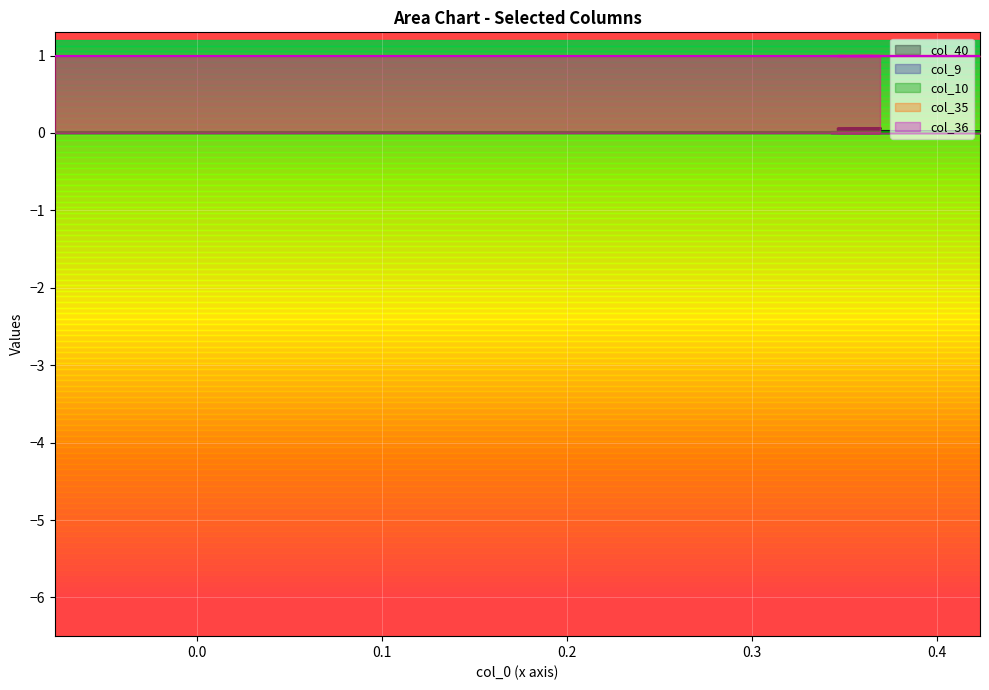

Reading left to right, extract all data points from this chart.

col_40: 0=0.0	1=0.0	2=0.0	3=0.0	4=0.0	5=0.0	6=0.0	7=0.0	8=0.0	9=0.0	10=0.0	11=0.0	12=0.0	13=0.0	14=0.0	15=0.0	16=0.0	17=0.1	18=0.1	19=0.1	20=0.1	21=0.1
col_9: 0=0.0	1=0.0	2=0.0	3=0.0	4=0.0	5=0.0	6=0.0	7=0.0	8=0.0	9=0.0	10=0.0	11=0.0	12=0.0	13=0.0	14=0.0	15=0.0	16=0.0	17=0.0	18=0.0	19=0.0	20=0.0	21=0.0
col_10: 0=0.0	1=0.0	2=0.0	3=0.0	4=0.0	5=0.0	6=0.0	7=0.0	8=0.0	9=0.0	10=0.0	11=0.0	12=0.0	13=0.0	14=0.0	15=0.0	16=0.0	17=0.0	18=0.0	19=0.0	20=0.0	21=0.0
col_35: 0=1.0	1=1.0	2=1.0	3=1.0	4=1.0	5=1.0	6=1.0	7=1.0	8=1.0	9=1.0	10=1.0	11=1.0	12=1.0	13=1.0	14=1.0	15=1.0	16=1.0	17=1.0	18=1.0	19=1.0	20=1.0	21=1.0
col_36: 0=1.0	1=1.0	2=1.0	3=1.0	4=1.0	5=1.0	6=1.0	7=1.0	8=1.0	9=1.0	10=1.0	11=1.0	12=1.0	13=1.0	14=1.0	15=1.0	16=1.0	17=1.0	18=1.0	19=1.0	20=1.0	21=1.0